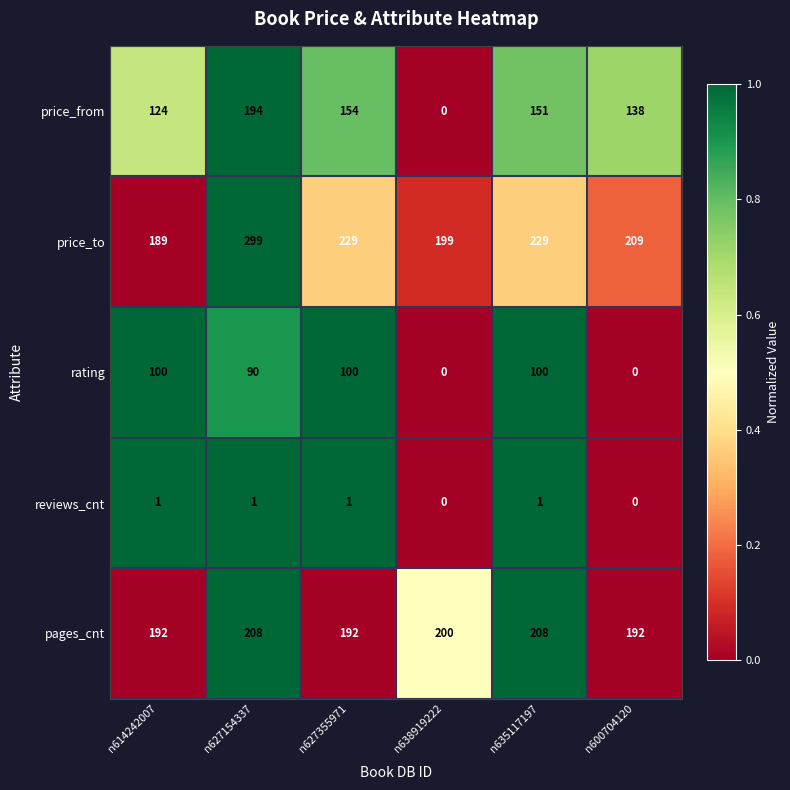

Reading right to left, transcribe all the data shown in this chart.

price_from: 138	151	0	154	194	124
price_to: 209	229	199	229	299	189
rating: 0	100	0	100	90	100
reviews_cnt: 0	1	0	1	1	1
pages_cnt: 192	208	200	192	208	192